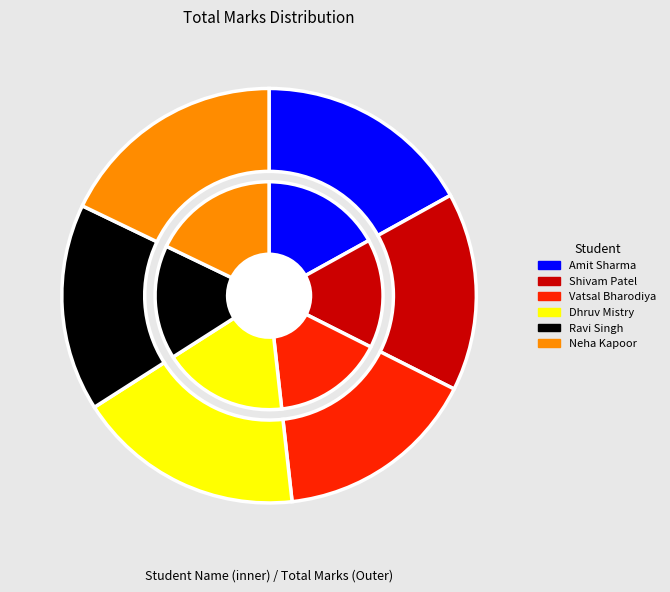

Does Ravi Singh represent more than half of the total?

No